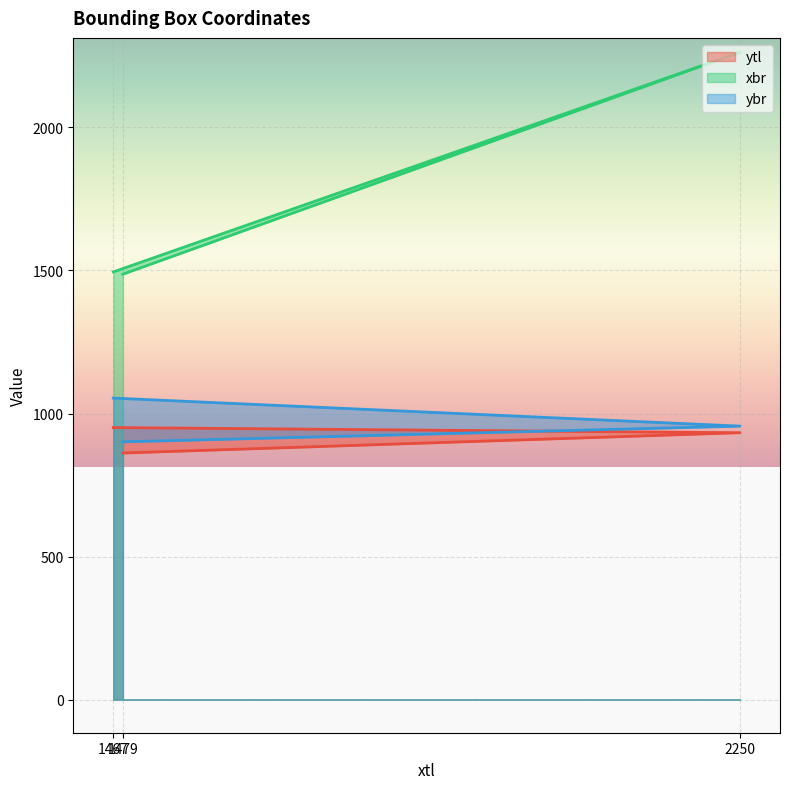

The value of xbr at 2250 is 3127. True or false?

False